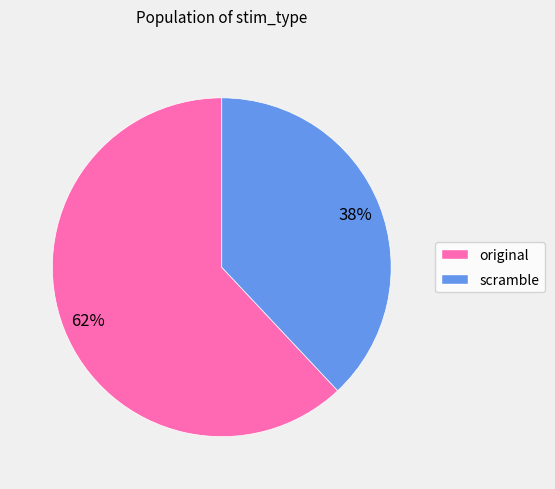

To the nearest percent, what is the difference between the original and scramble slice percentages?

24%